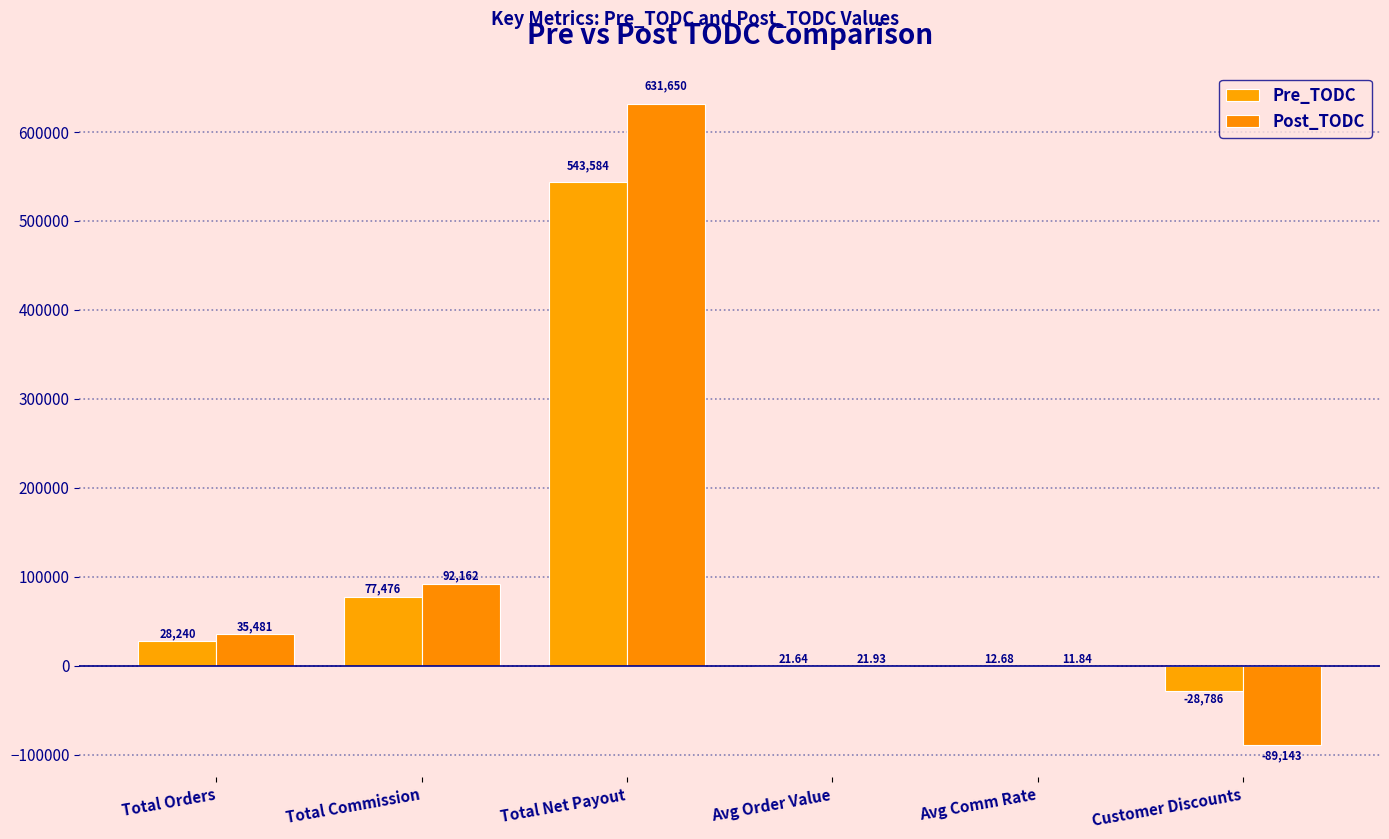

Reading left to right, extract all data points from this chart.

Pre_TODC: Total Orders=28240.0	Total Commission=77476.2	Total Net Payout=543584.1	Avg Order Value=21.6	Avg Comm Rate=12.7	Customer Discounts=-28785.6
Post_TODC: Total Orders=35481.0	Total Commission=92161.6	Total Net Payout=631649.8	Avg Order Value=21.9	Avg Comm Rate=11.8	Customer Discounts=-89142.8